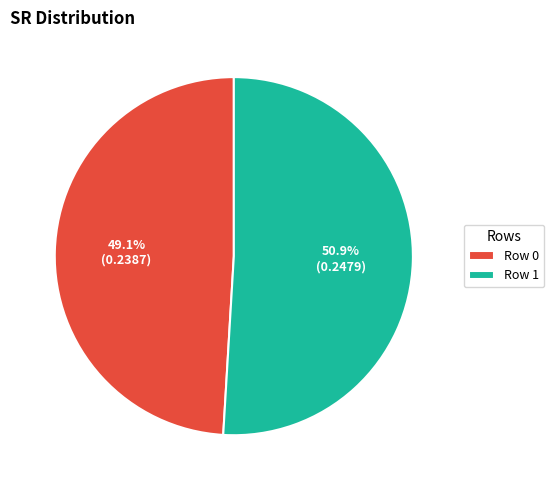

To the nearest percent, what is the average slice percentage?

50%